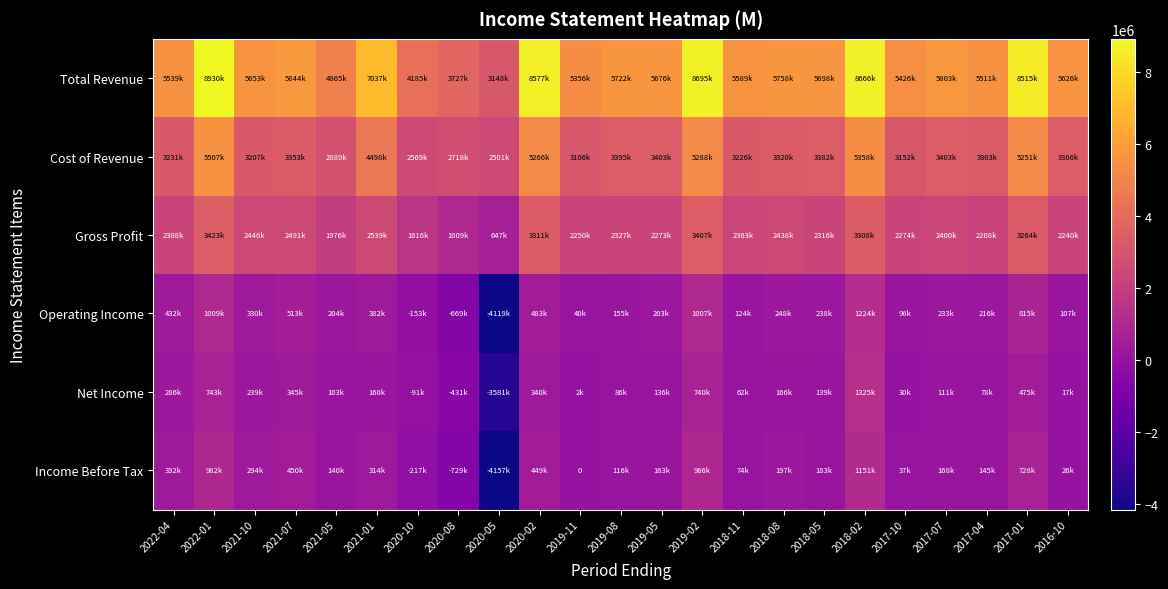

What is the spread (max minus min) of values at 2016-10?

5609000